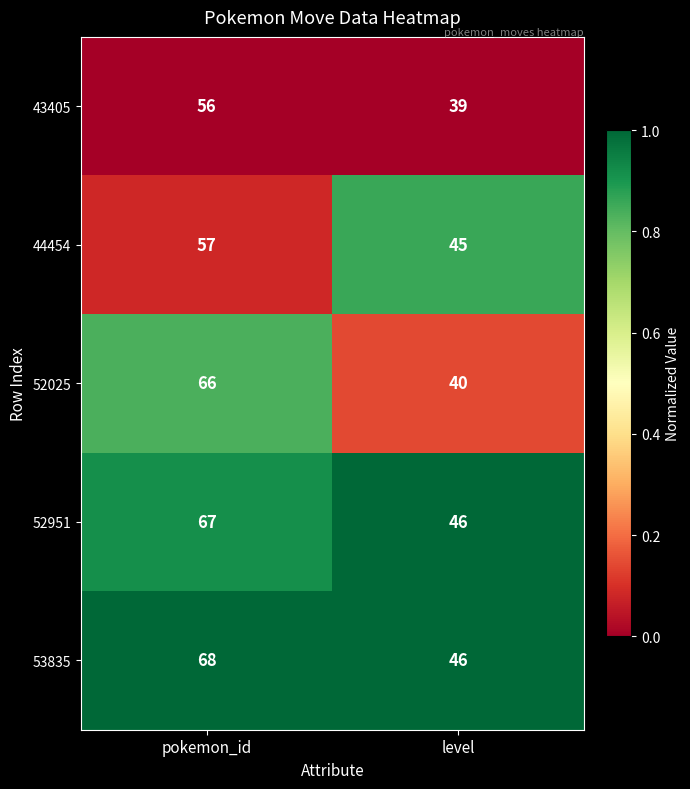

What is the greatest value displayed?

68